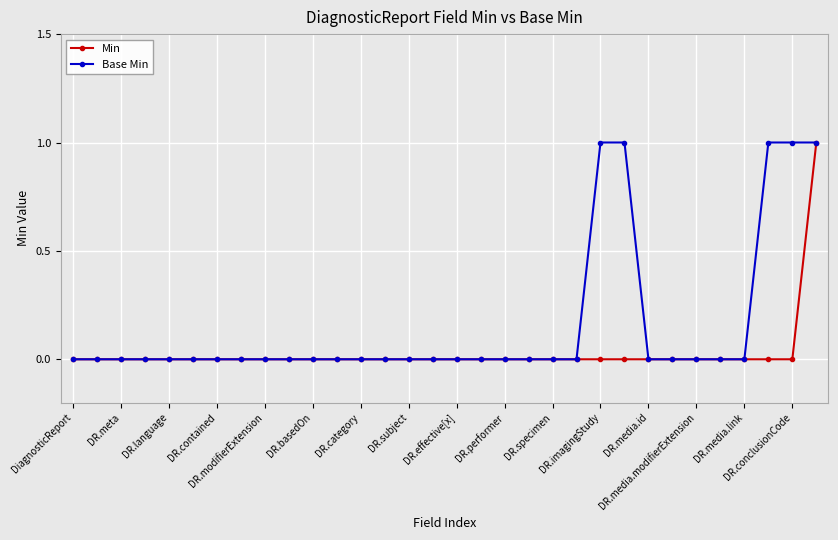

Which series has the largest total across all categories?

Base Min